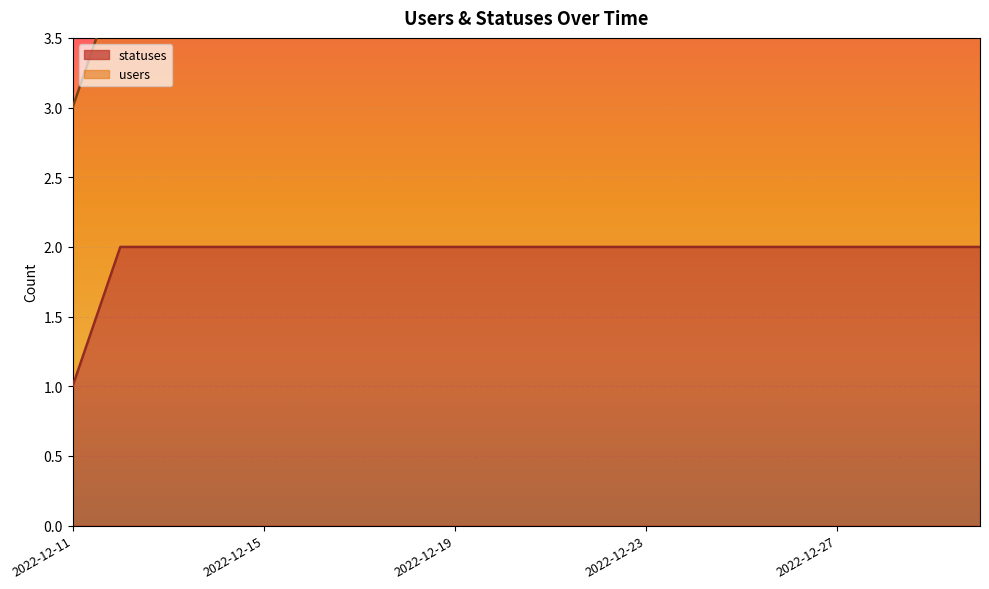

What is the value of the 8th point from the left?

2